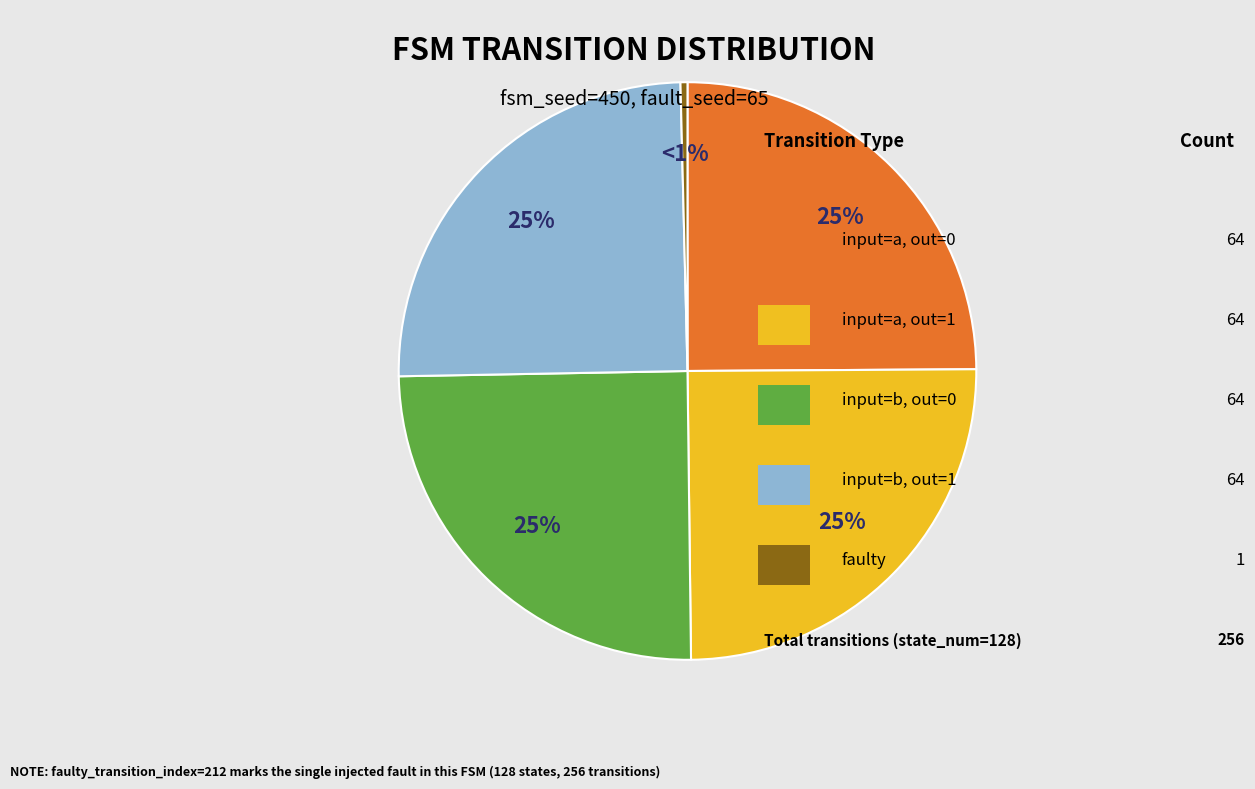

Does any single category account for the majority?

No